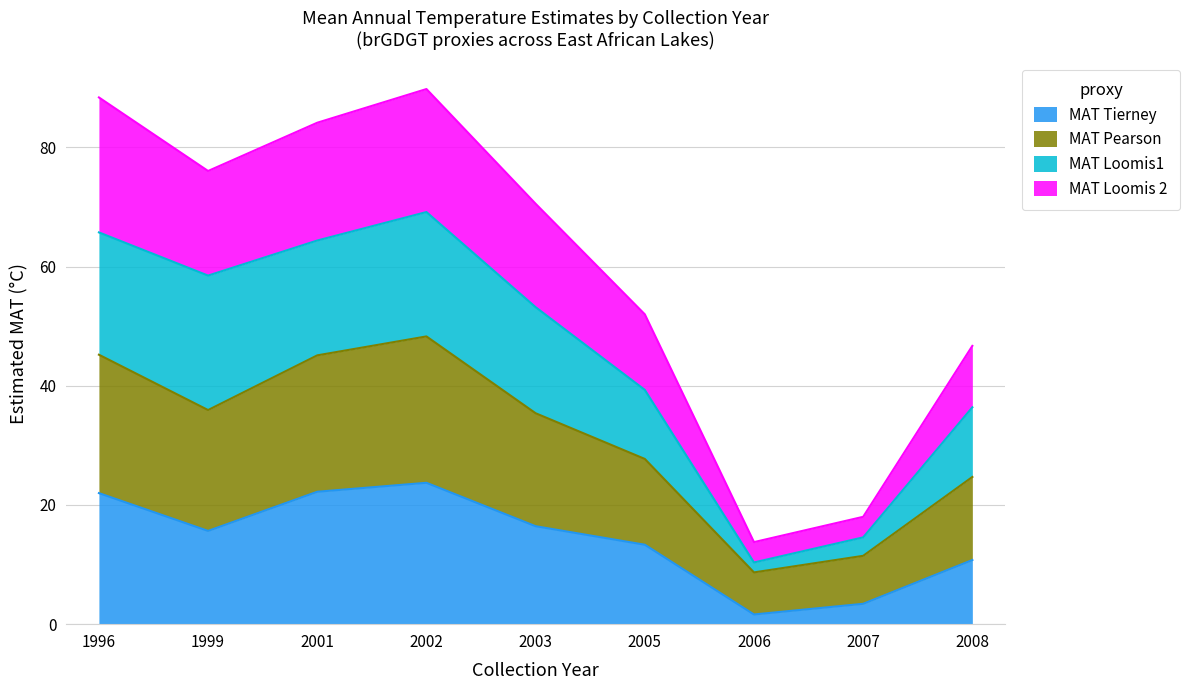

Which category has the lowest value across all series?

2006